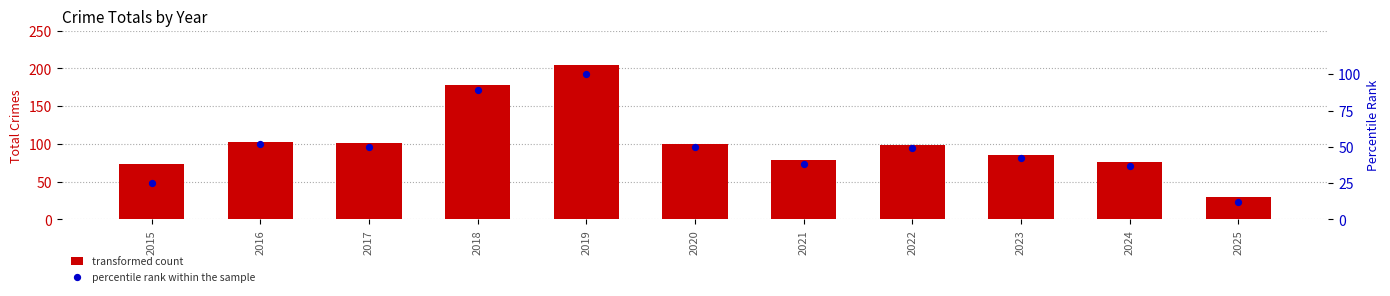

What is the total value across all series at 2020?

150